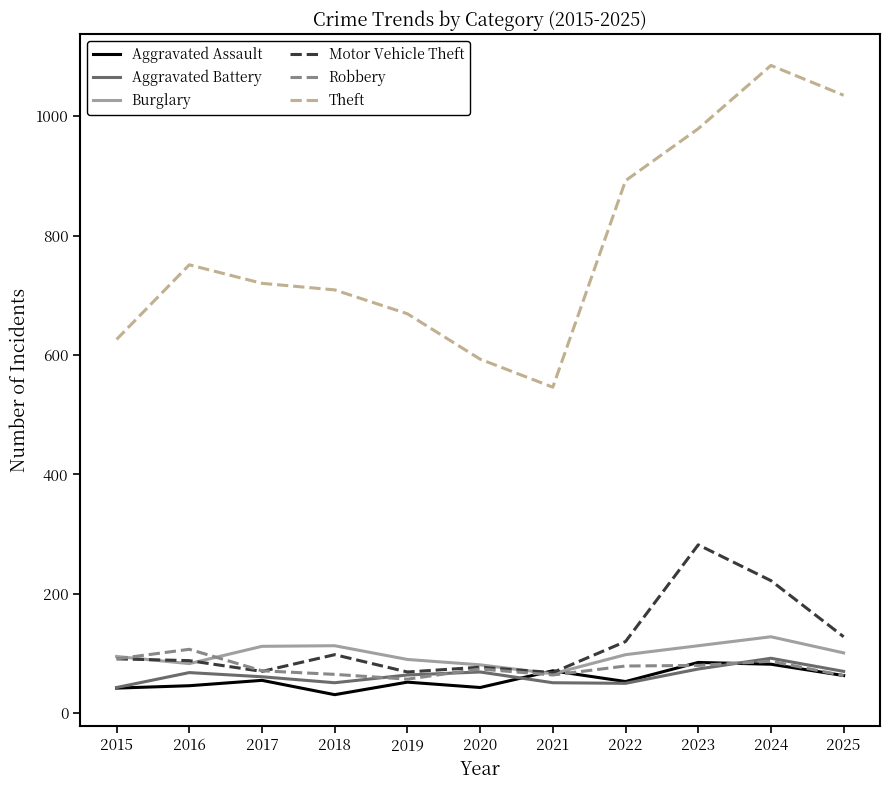

The Theft series shows 476 at 2025. True or false?

False